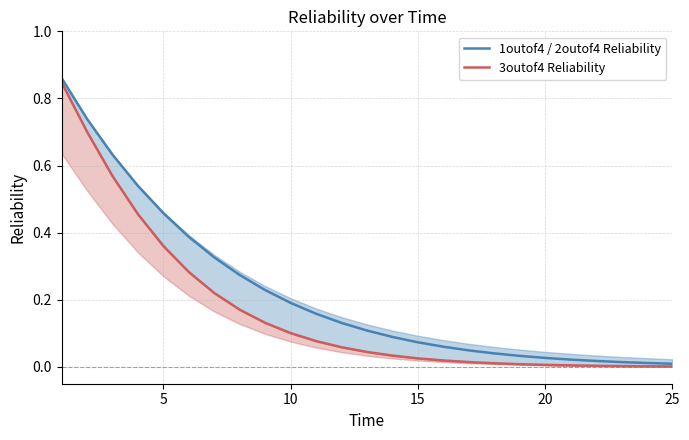

Rank the series by their maximum value, from lowest to highest.

3outof4 Reliability, 1outof4 / 2outof4 Reliability